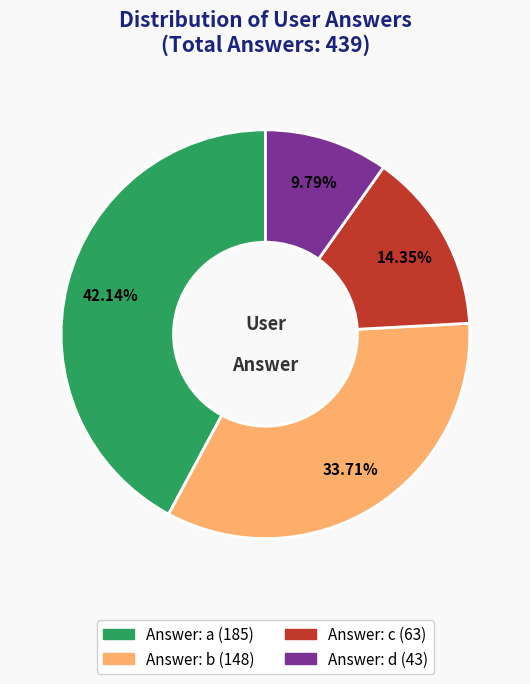

How many segments does this pie chart have?

4